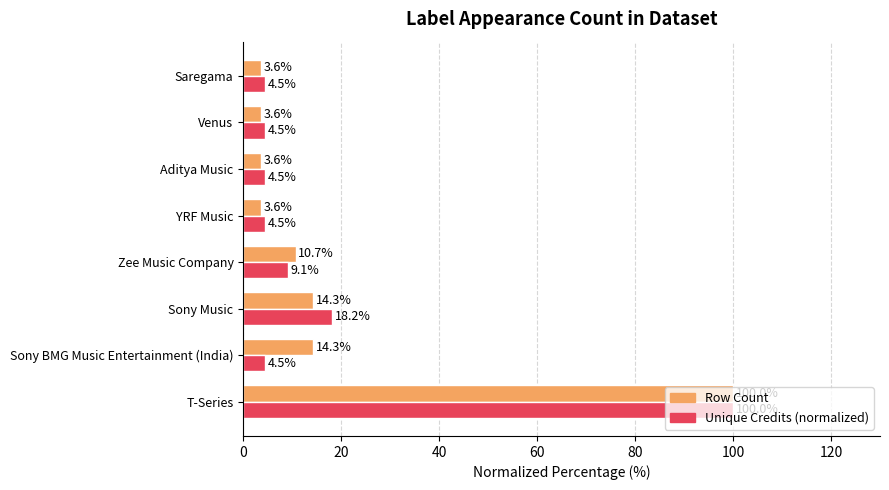

True or false: Row Count has a value of 14.3 at Sony Music.

True